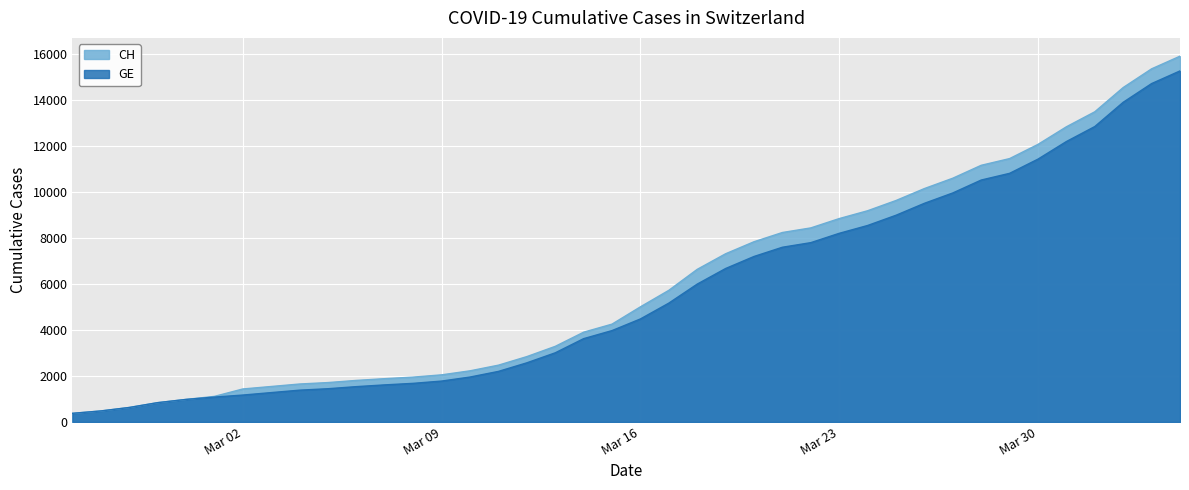

True or false: GE has more than 2 interior local peaks.

False